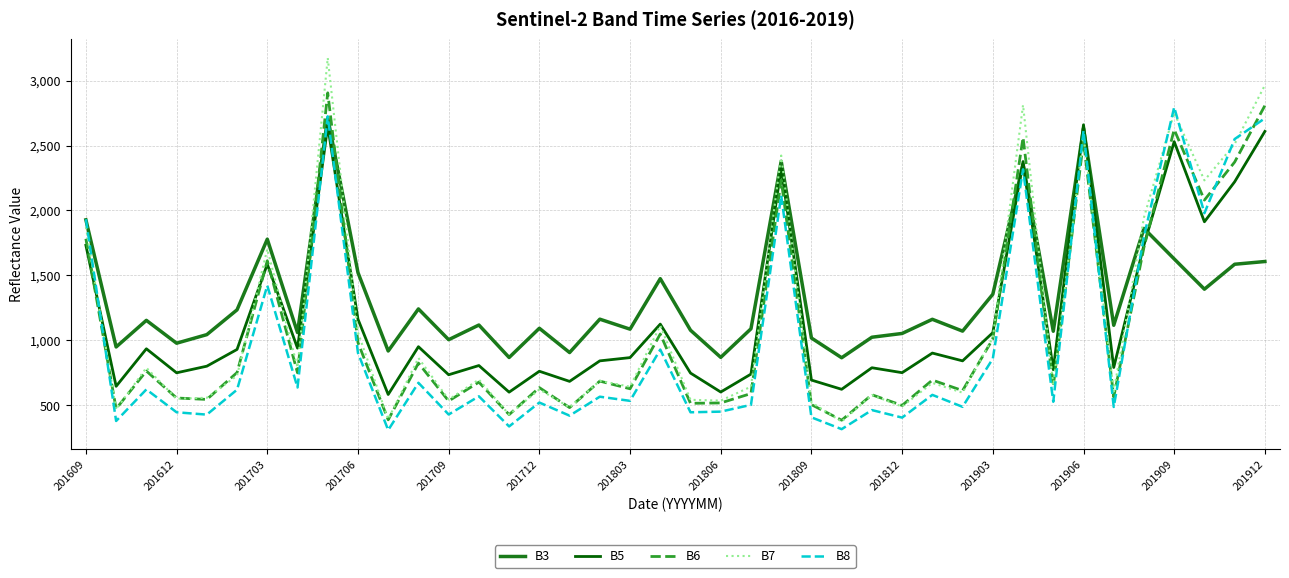

Which series has the widest spread of values?

B7